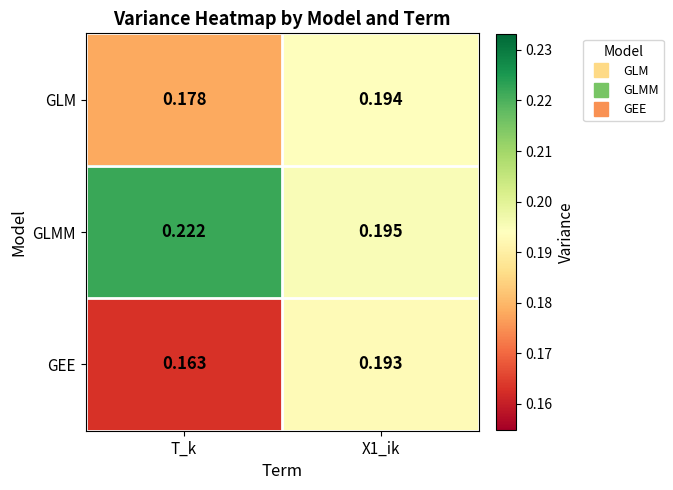

Which label corresponds to the smallest value in the chart?

T_k